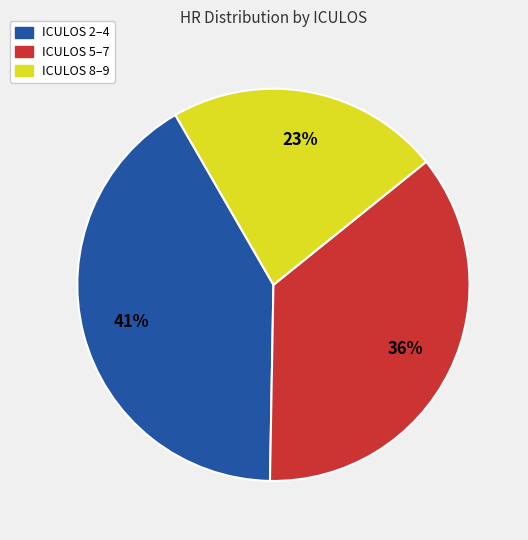

Rank the categories by value from highest to lowest.

ICULOS 2–4, ICULOS 5–7, ICULOS 8–9